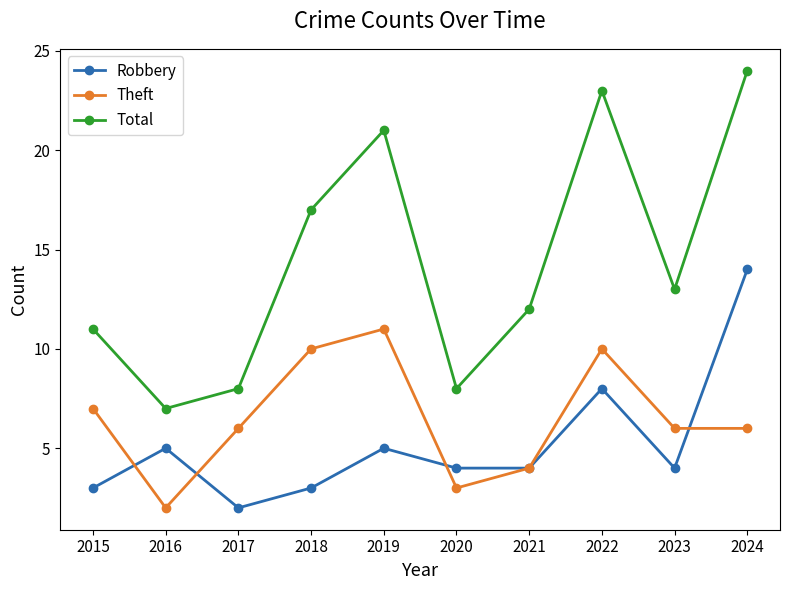

What value does the Theft series have at 2016?

2